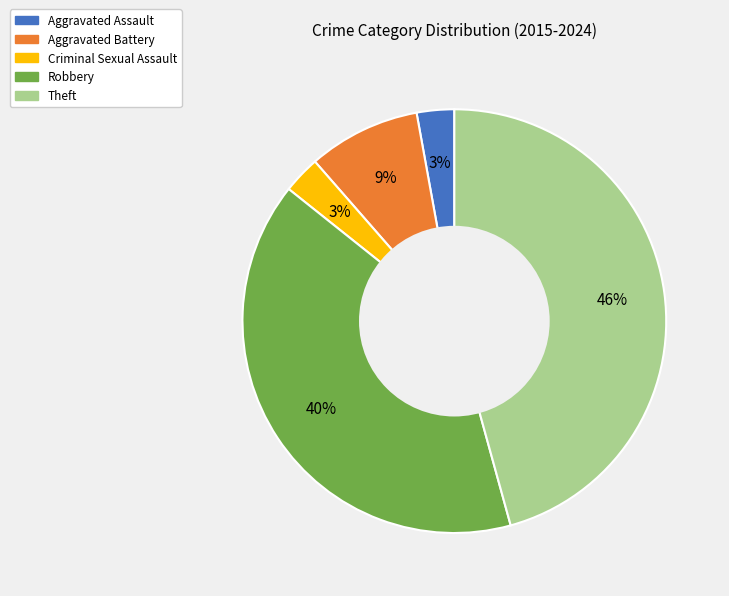

How many segments does this pie chart have?

5